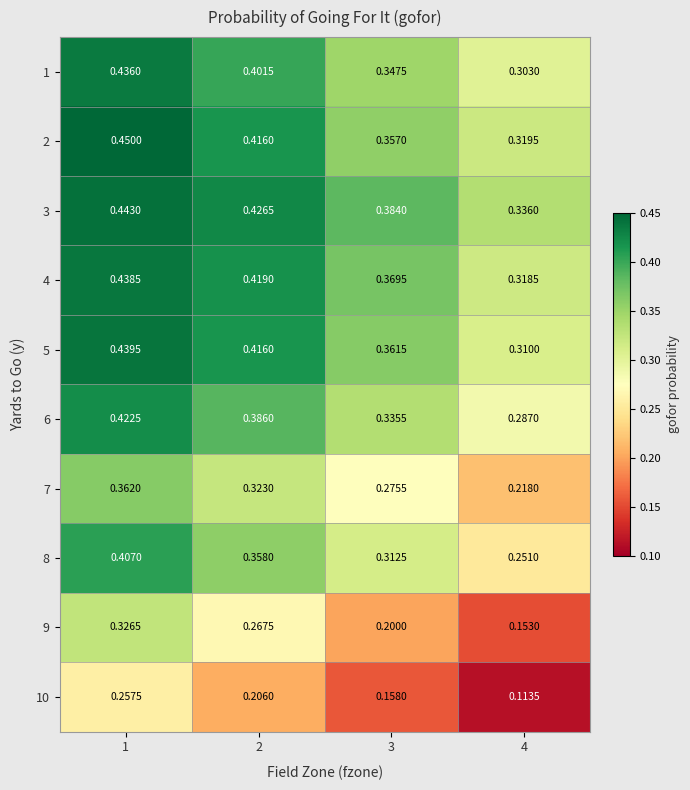

Is the value of 6 at 4 greater than the value of 3 at 2?

No